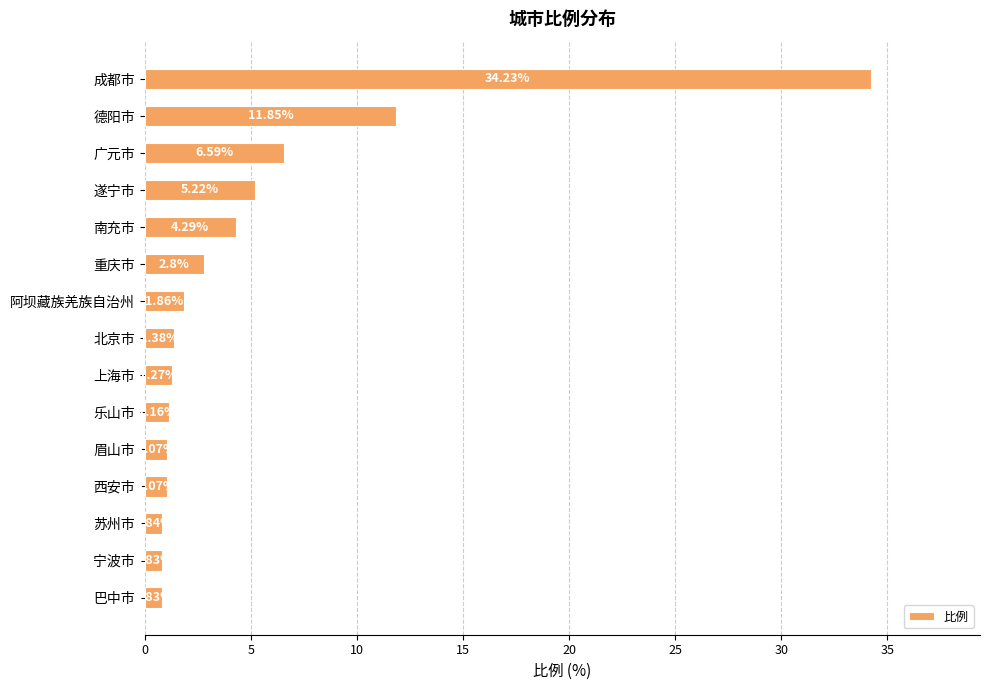

What is the difference between the values at 苏州市 and 上海市?

0.4